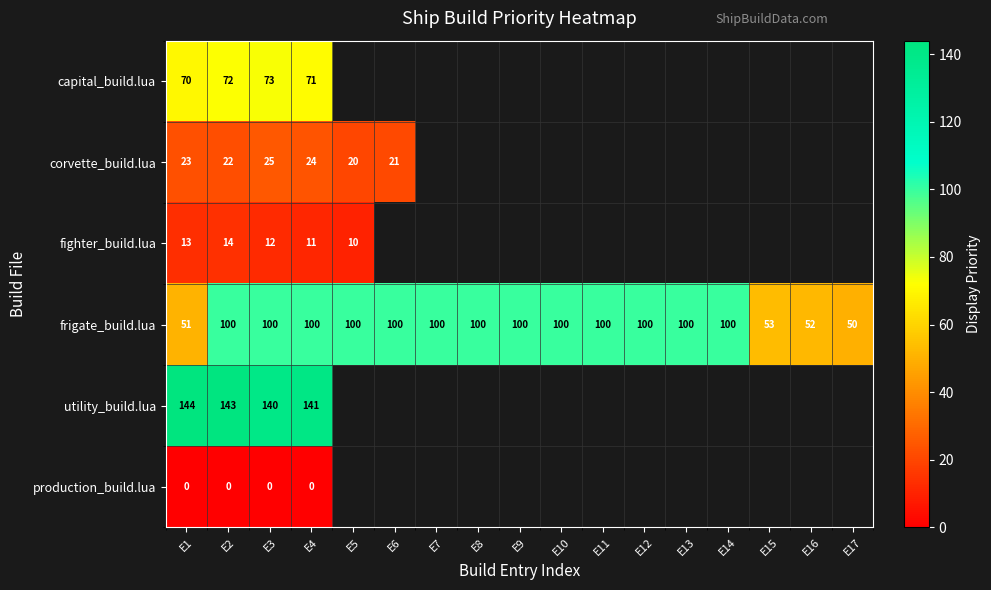

What is the spread (max minus min) of values at E2?

143